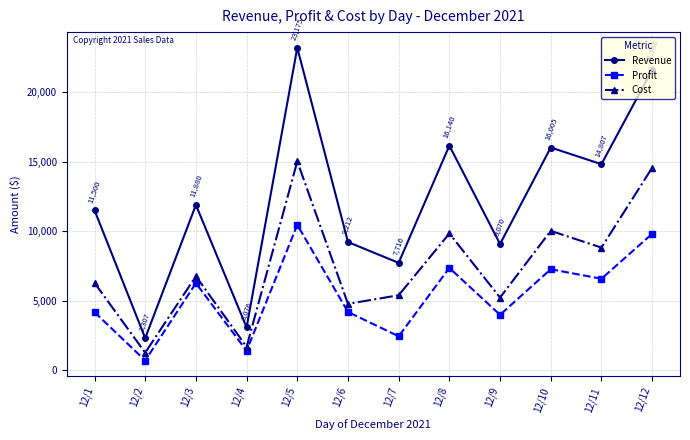

Between 12/7 and 12/11, which series saw the biggest shift?

Revenue